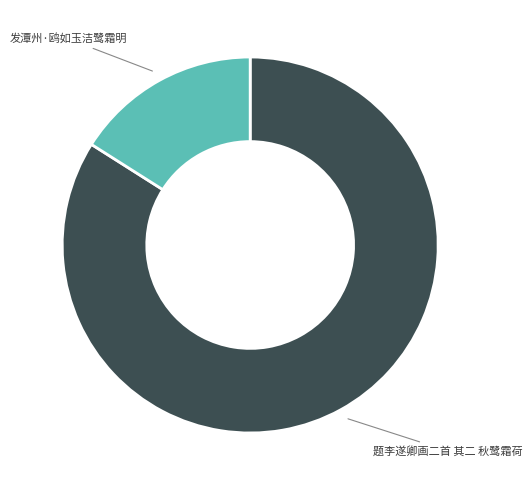

Does any single category account for the majority?

Yes